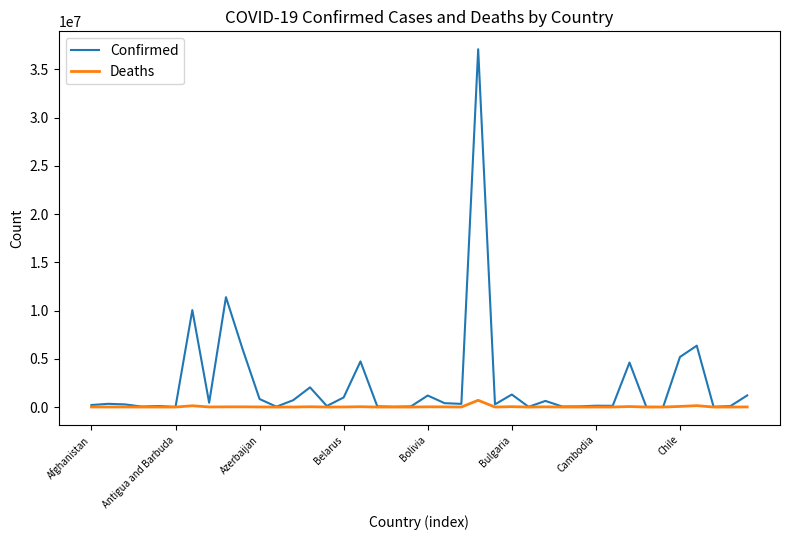

True or false: Confirmed has more than 1 interior local peaks.

True